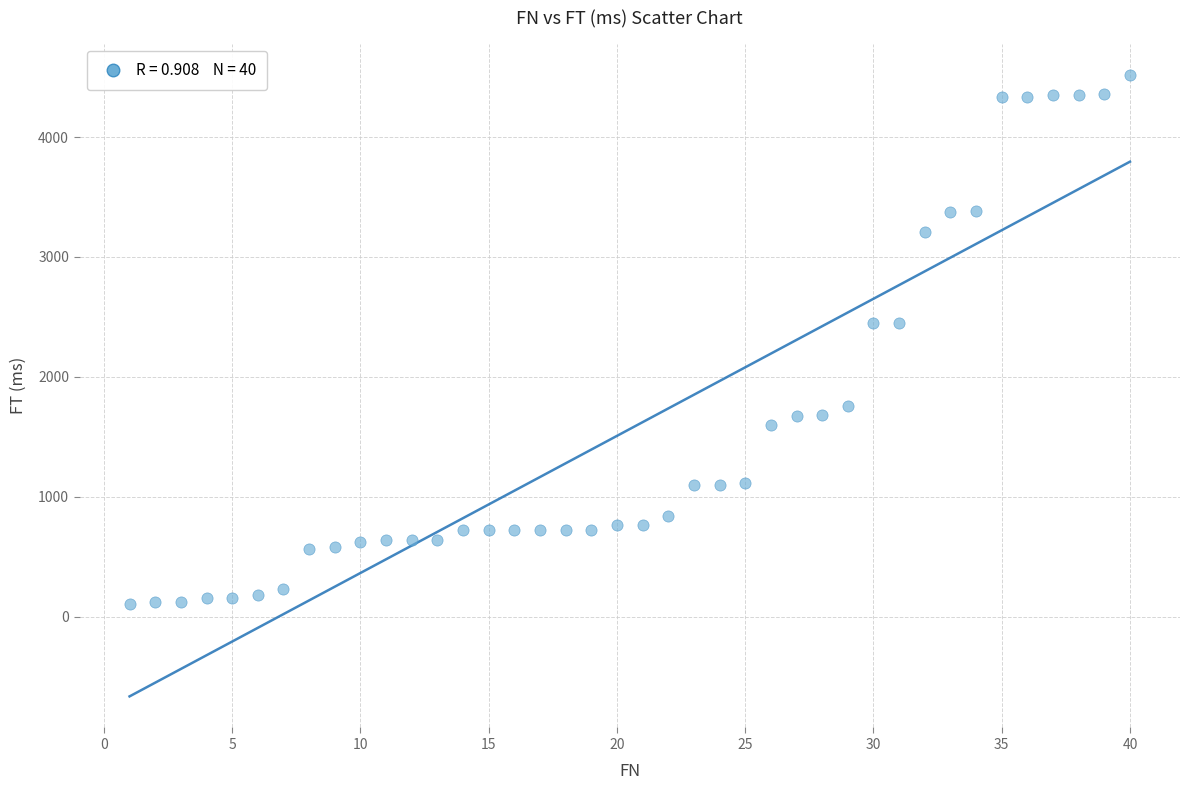

What is the range of X values (max minus min)?

39.0